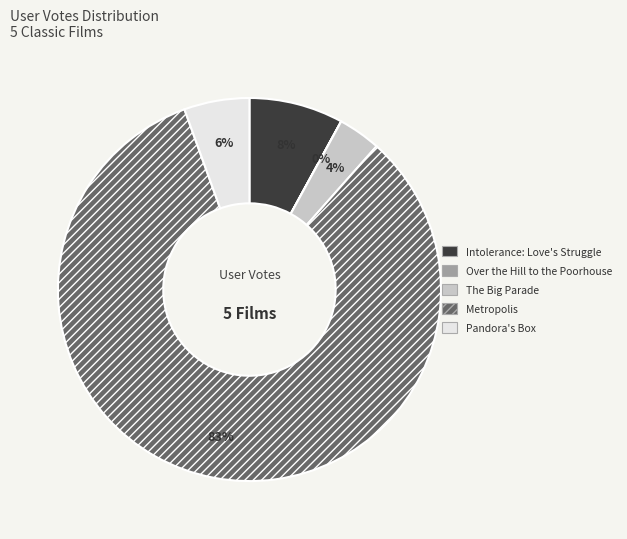

Which category has the biggest portion of the pie?

Metropolis